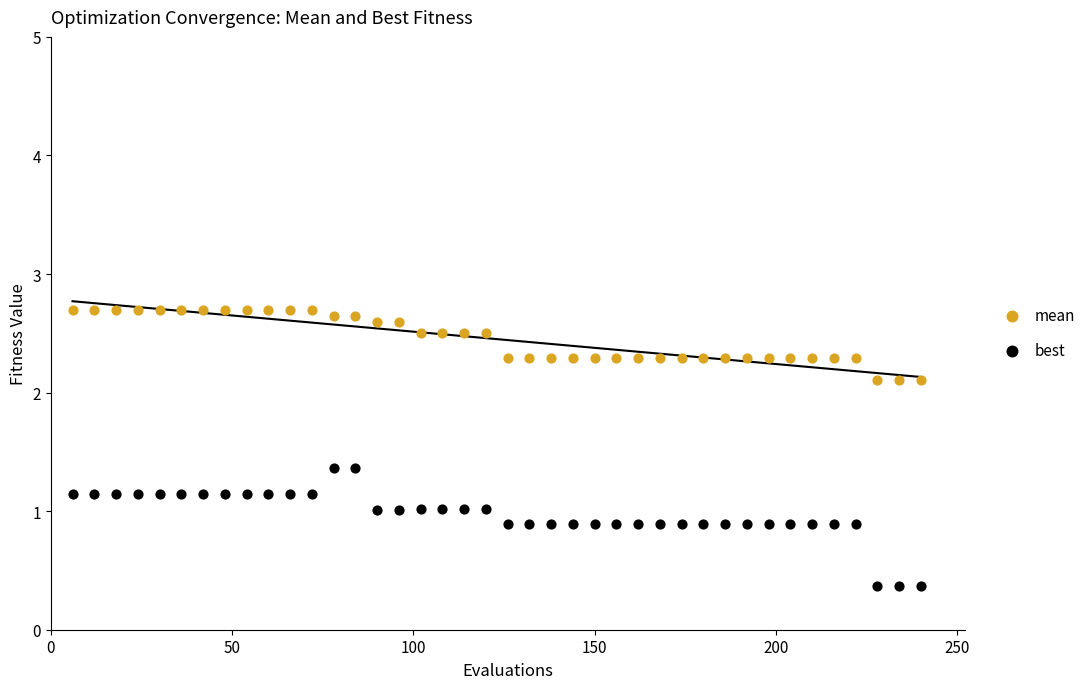

What are all the series names shown in the legend?

mean, best